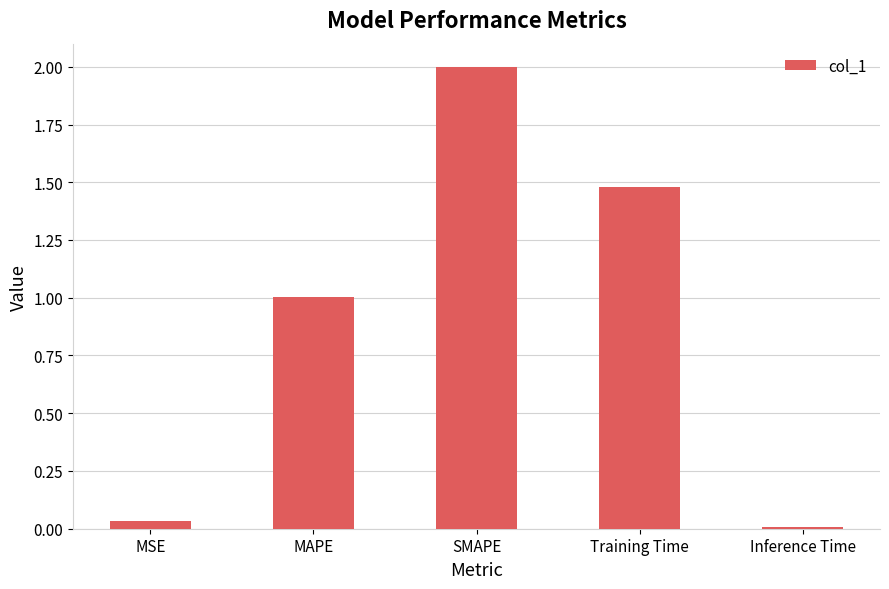

Which label corresponds to the smallest value in the chart?

Inference Time